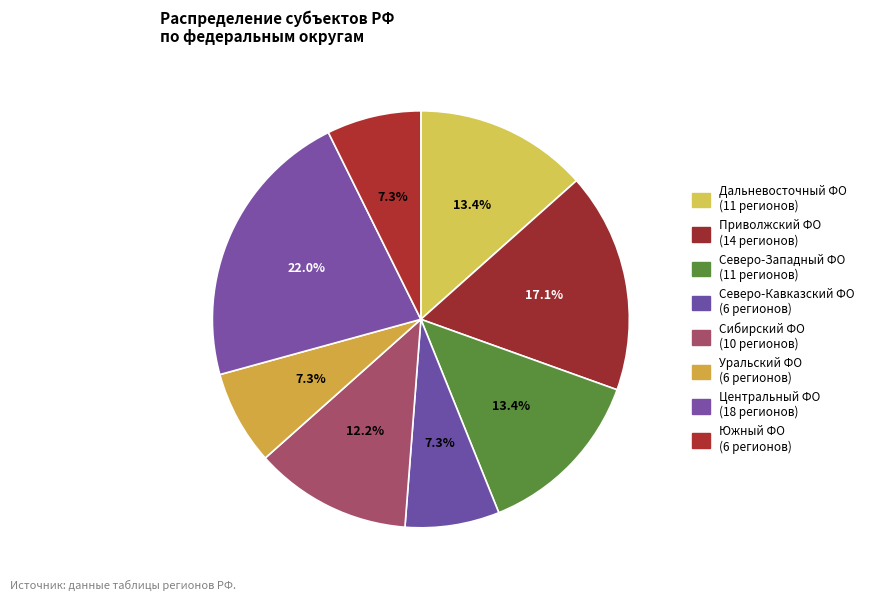

Which slice is the largest?

Центральный ФО